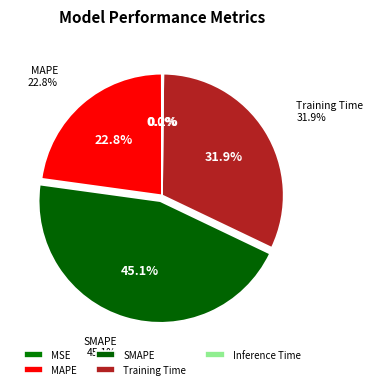

Is it true that SMAPE is 34% of the pie?

False